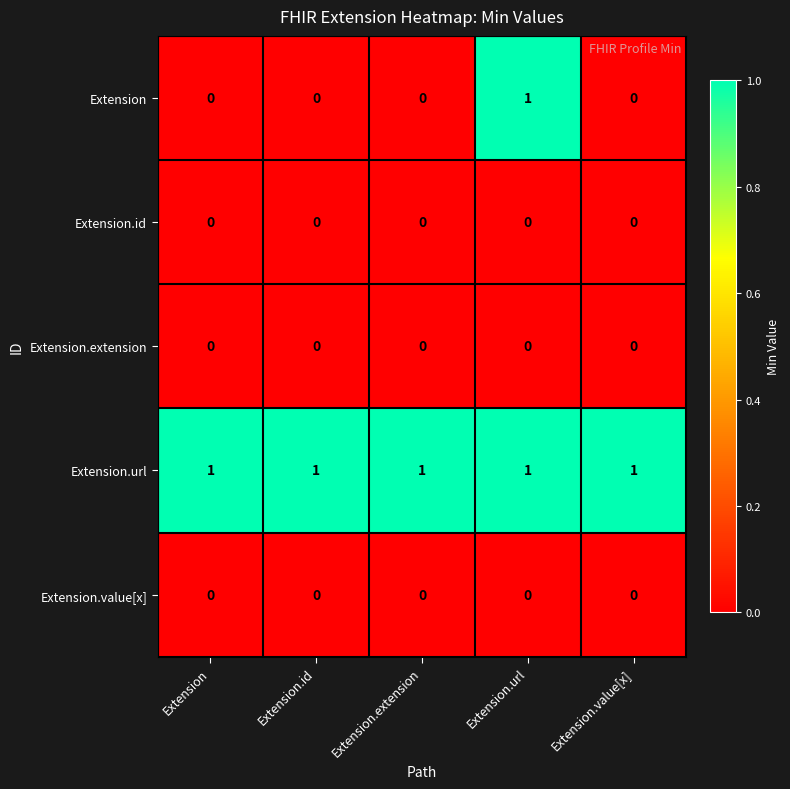

Reading right to left, list all the values displayed in this chart.

Extension: 0	1	0	0	0
Extension.id: 0	0	0	0	0
Extension.extension: 0	0	0	0	0
Extension.url: 1	1	1	1	1
Extension.value[x]: 0	0	0	0	0